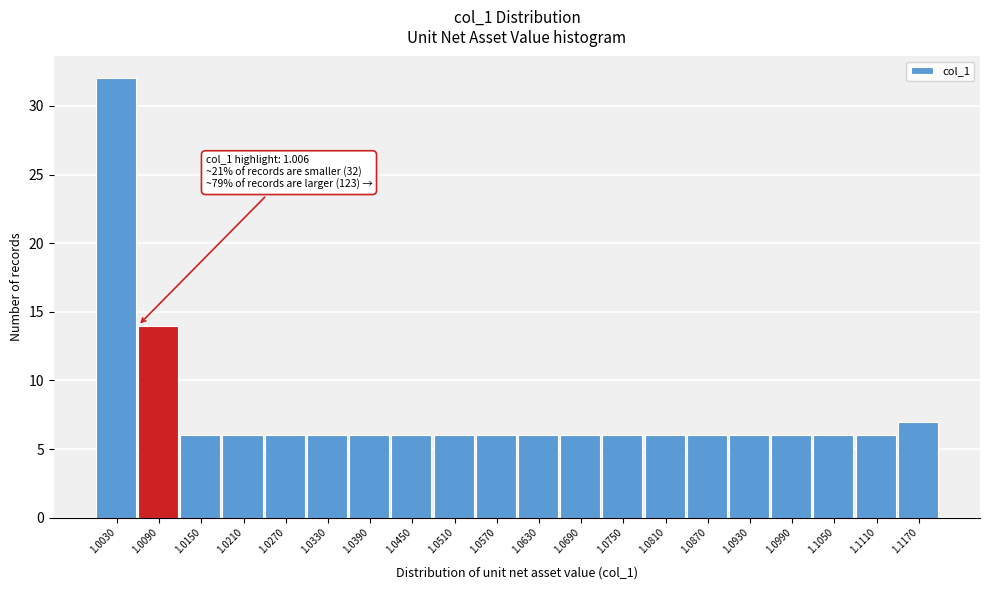

Over which range of the x-axis is the bar tallest?

1.000 to 1.006